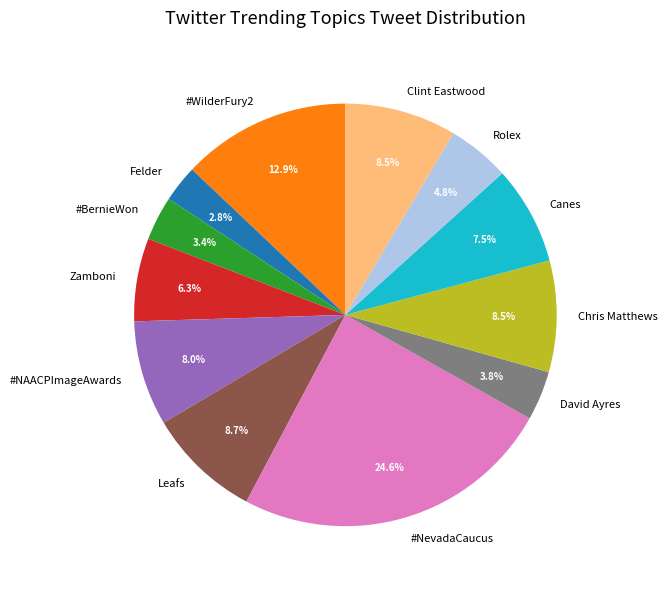

Between Canes and #WilderFury2, which is larger?

#WilderFury2